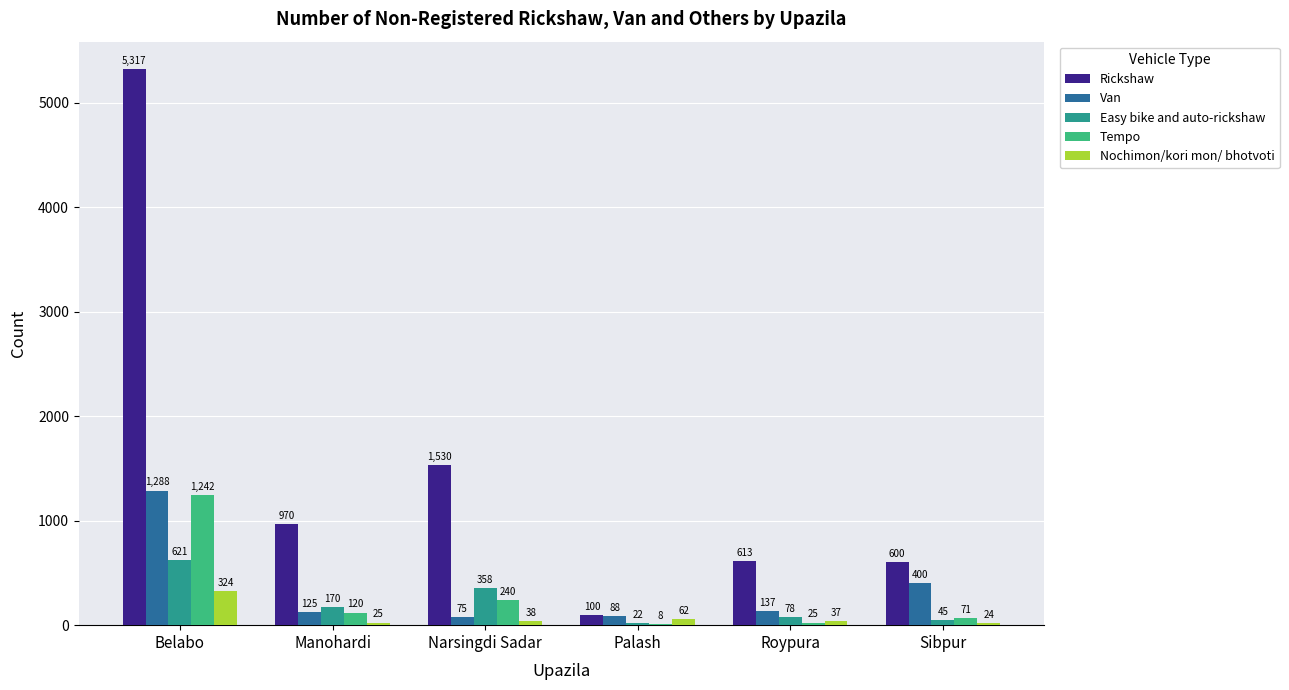

What is the sum of all Tempo values?

1706